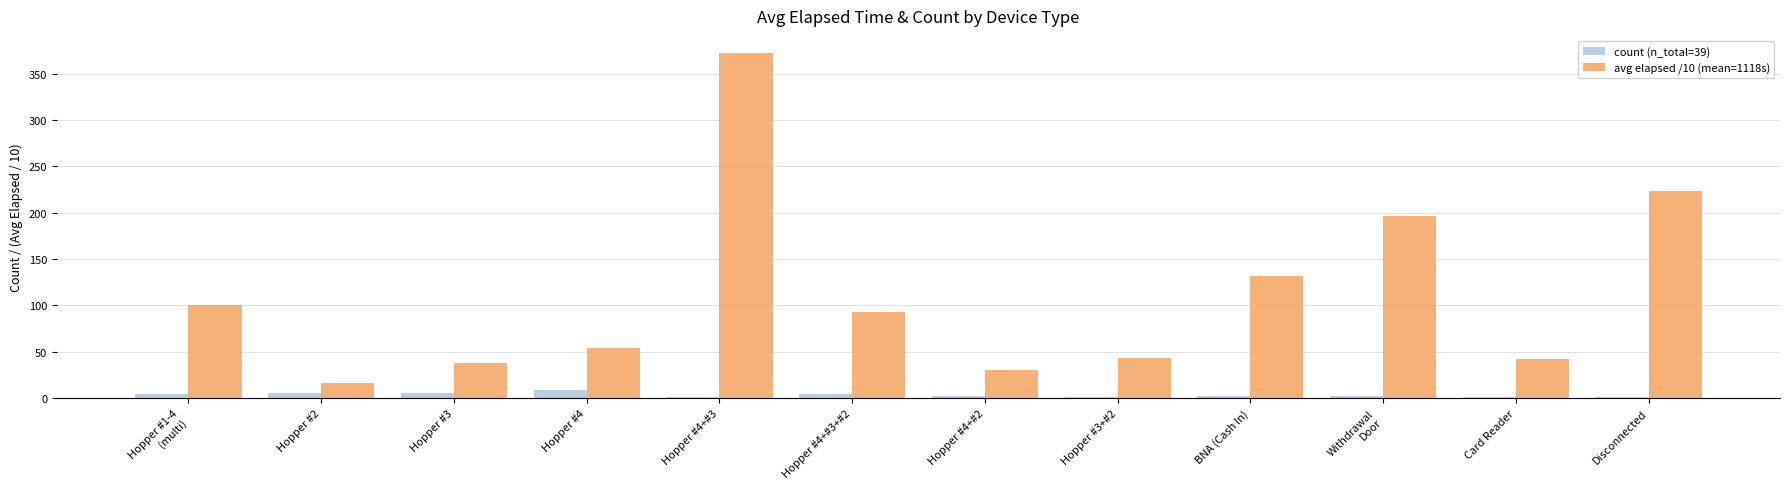

The value of avg elapsed /10 (mean=1118s) at Hopper #3 is 37.8. True or false?

True